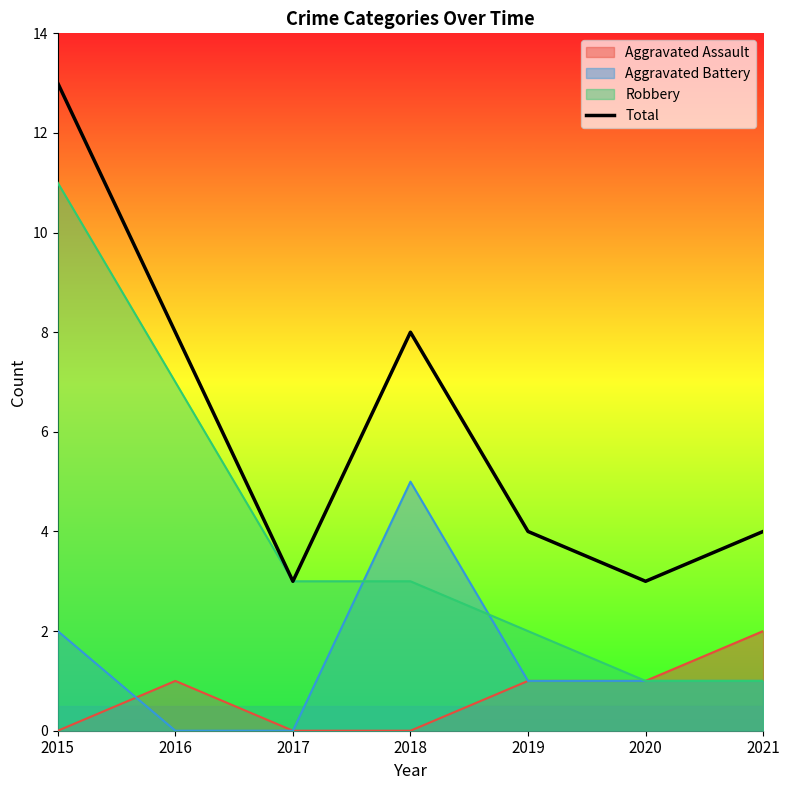

How many data points are less than 4?

2